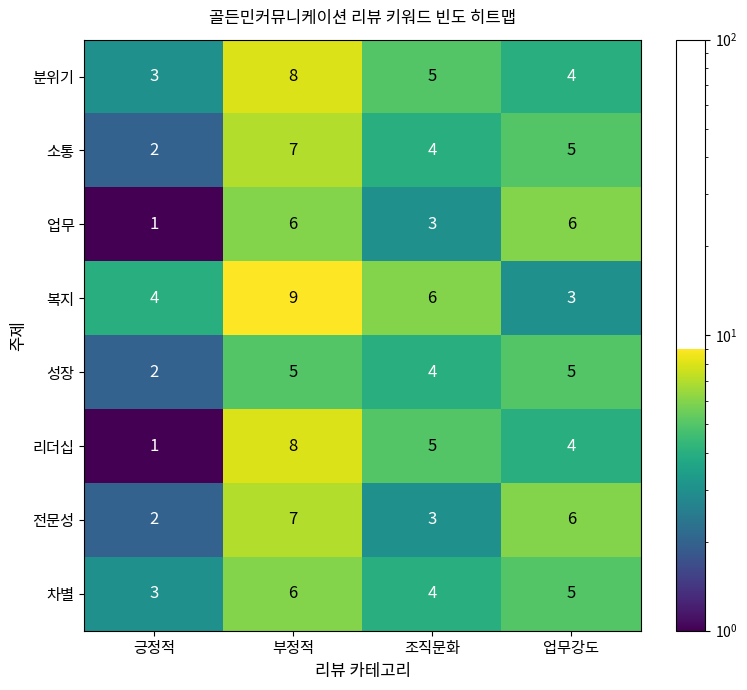

At which category does the chart reach its minimum across all series?

긍정적